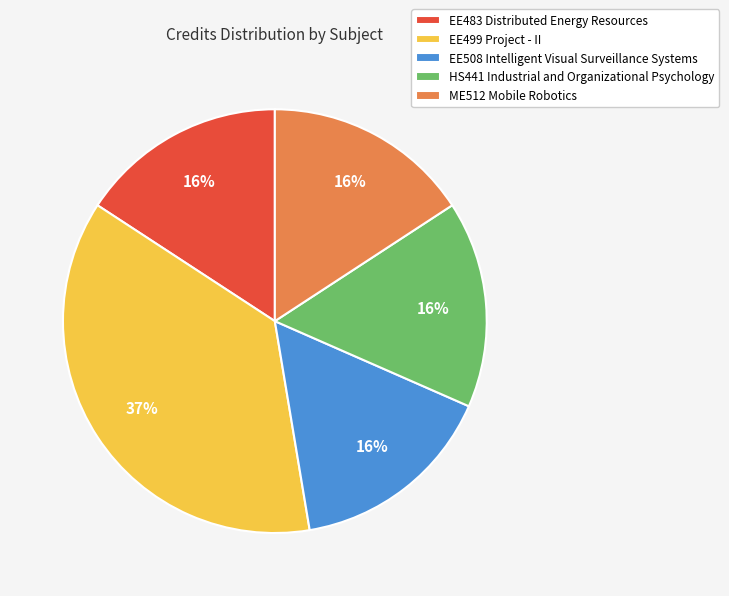

To the nearest percent, what is the average slice percentage?

20%